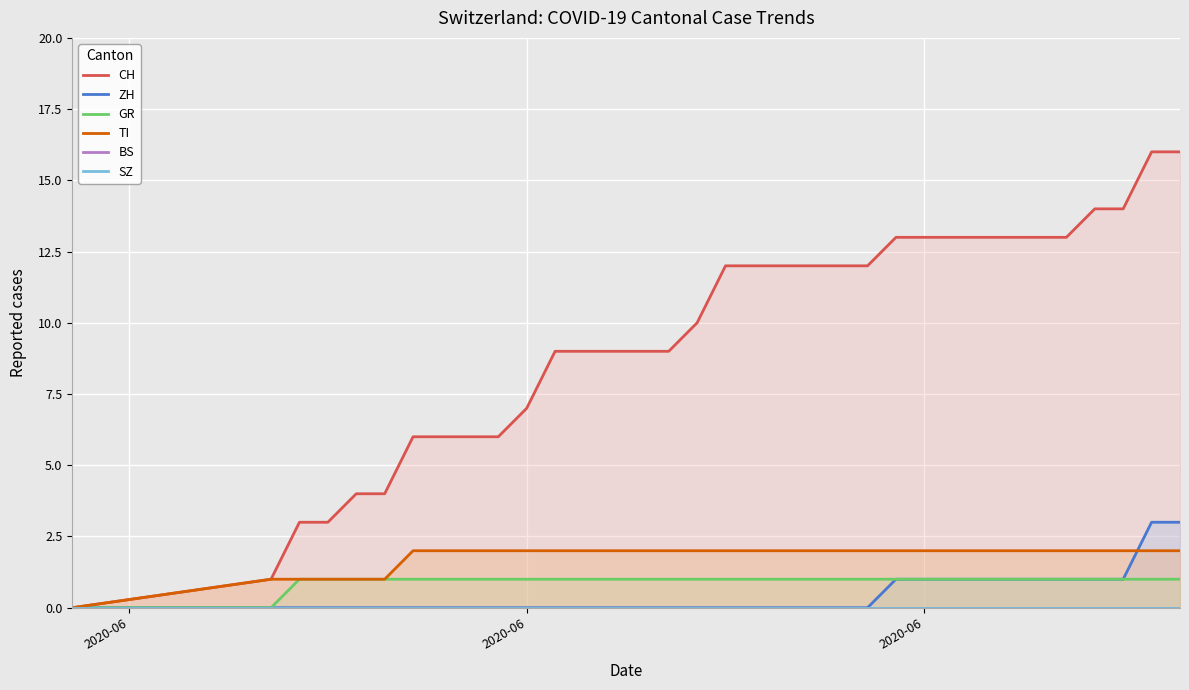

What is the greatest value displayed?

16